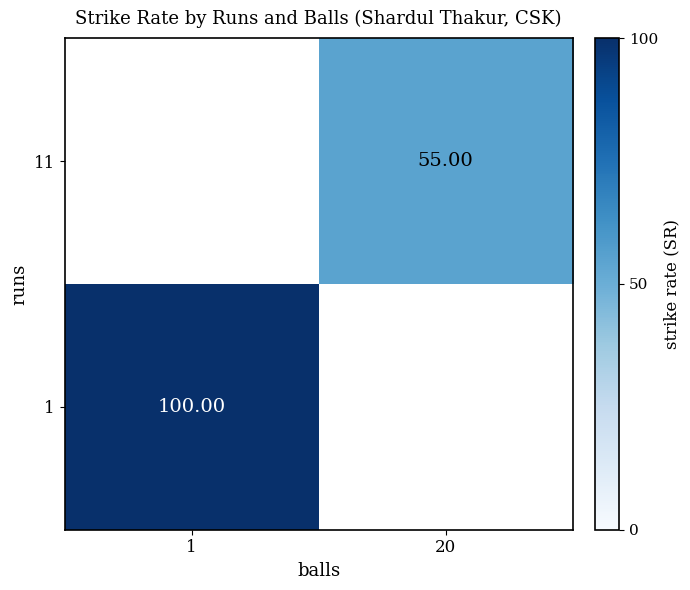

Which category has the lowest value in the 11 series?

1